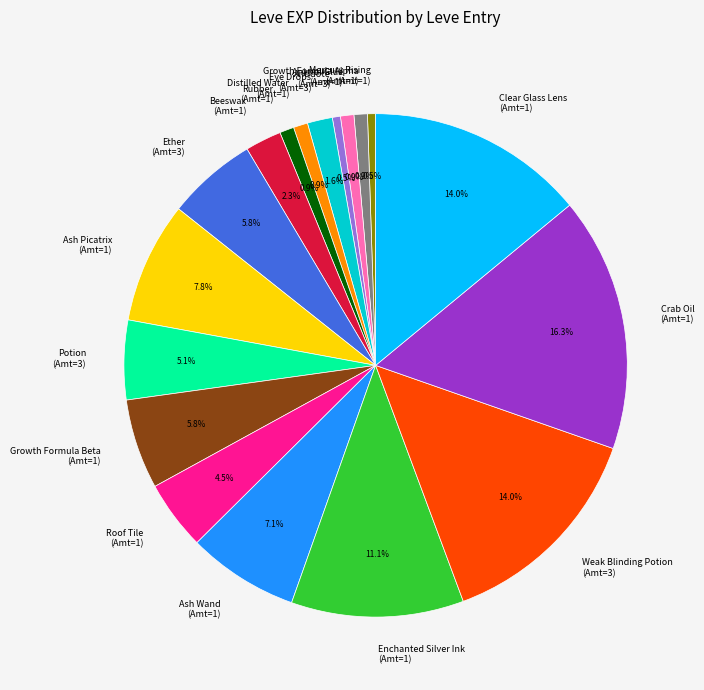

What is the largest slice in the pie chart?

Crab Oil (Amt=1)